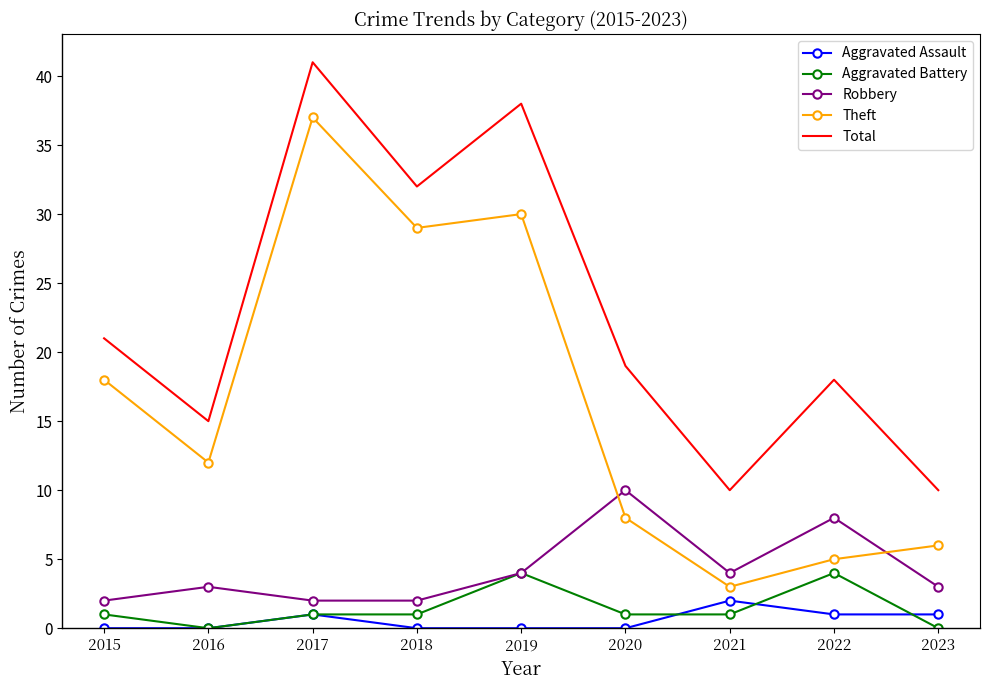

How many Aggravated Assault values are between 0 and 1?

8